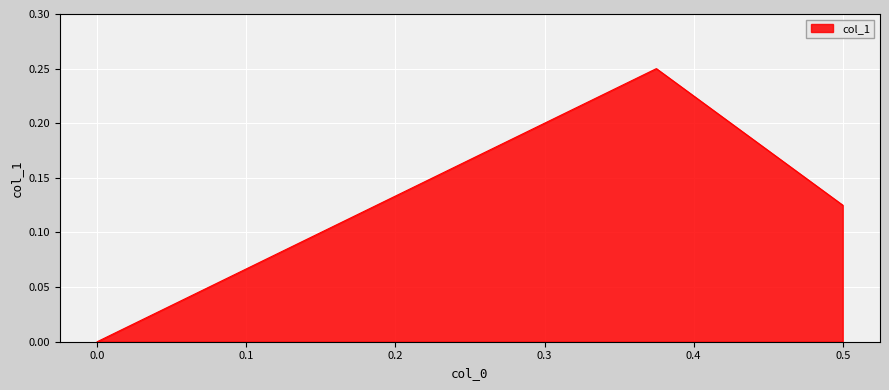

True or false: the data shows 0.0 at 0.0.

True